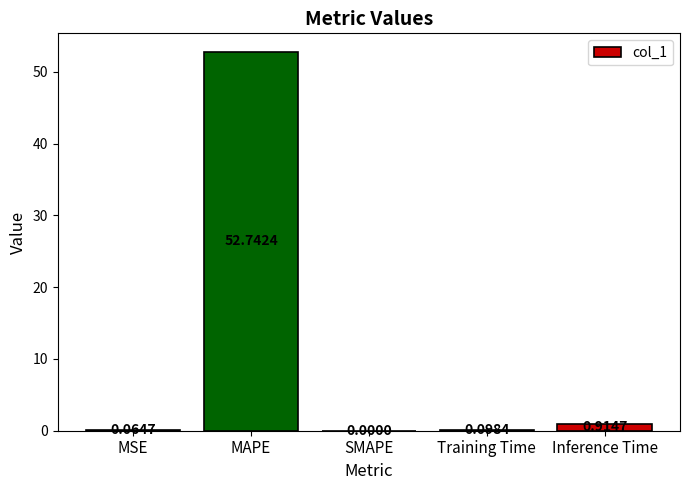

At which category does the chart reach its peak across all series?

MAPE